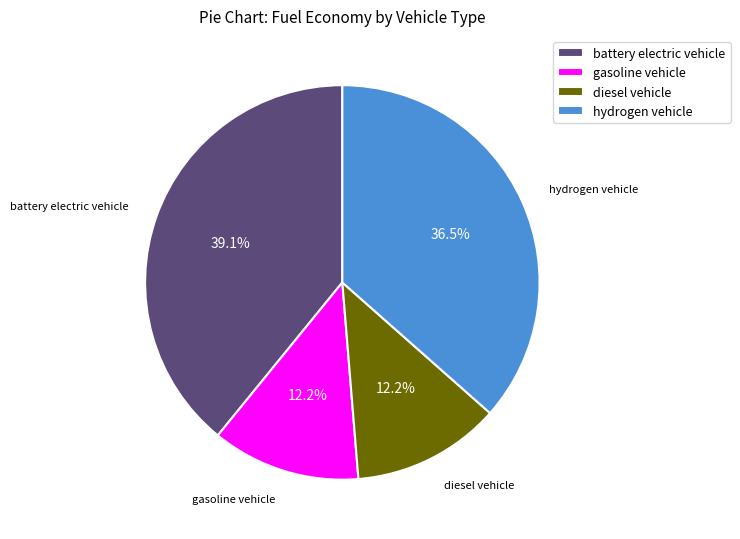

To the nearest percent, what is the difference between the largest and smallest slice percentages?

27%